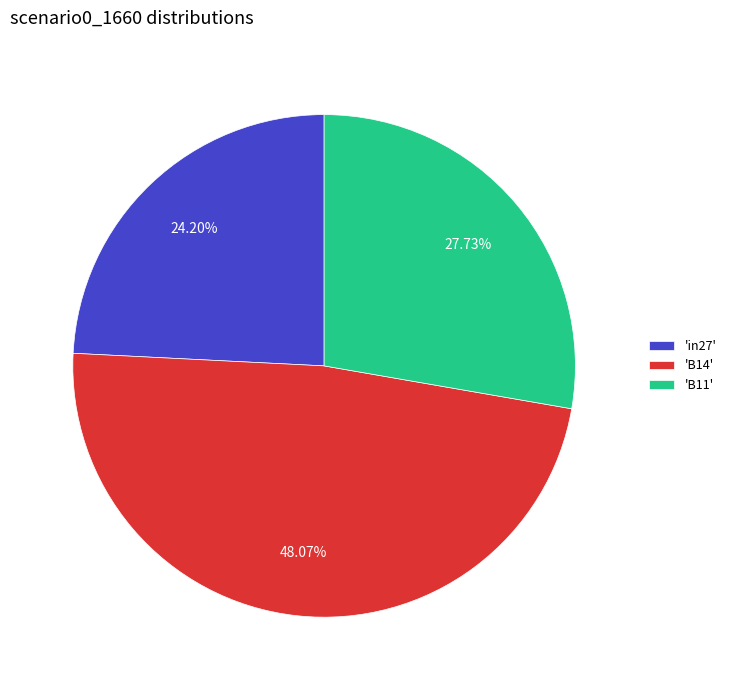

What is the smallest slice in the pie chart?

'in27'